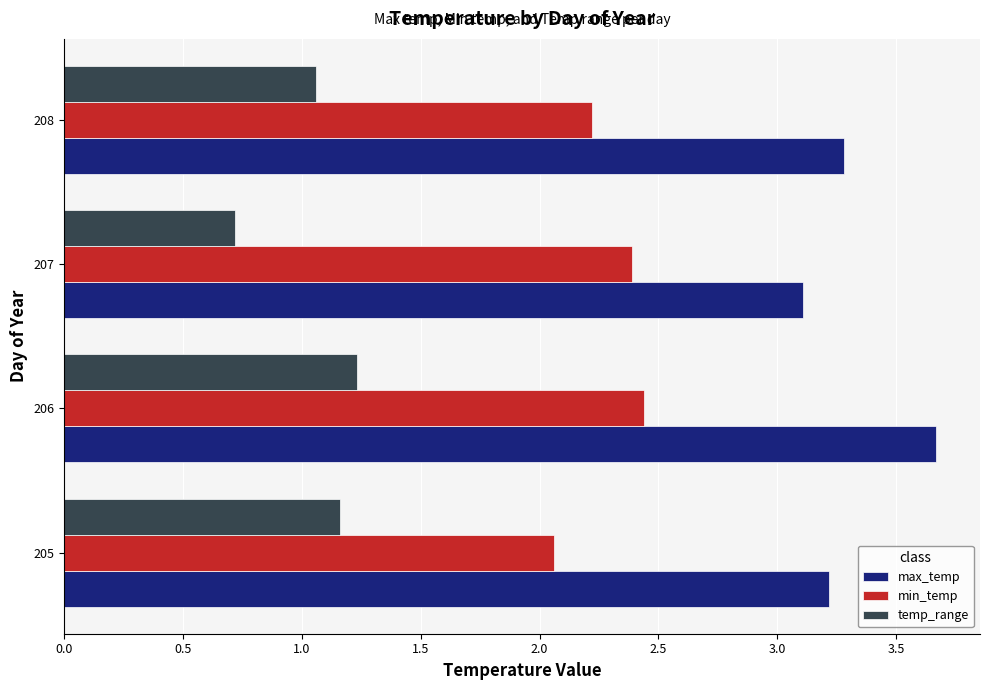

What is the average value of the temp_range series?

1.0